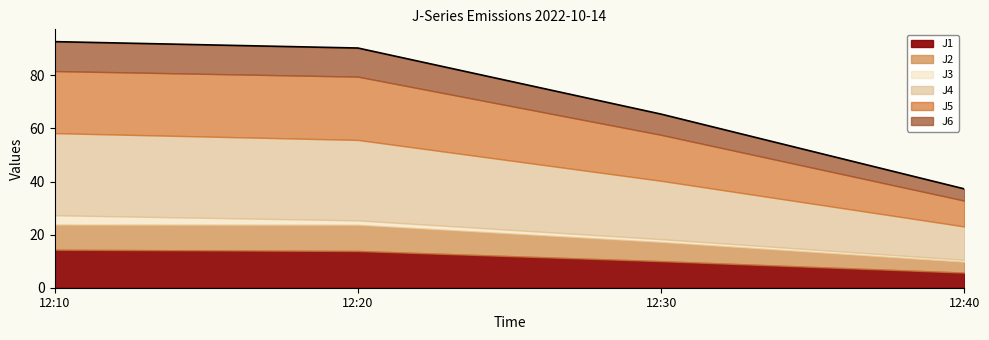

The value of J6 at 12:30 is 7.8. True or false?

True